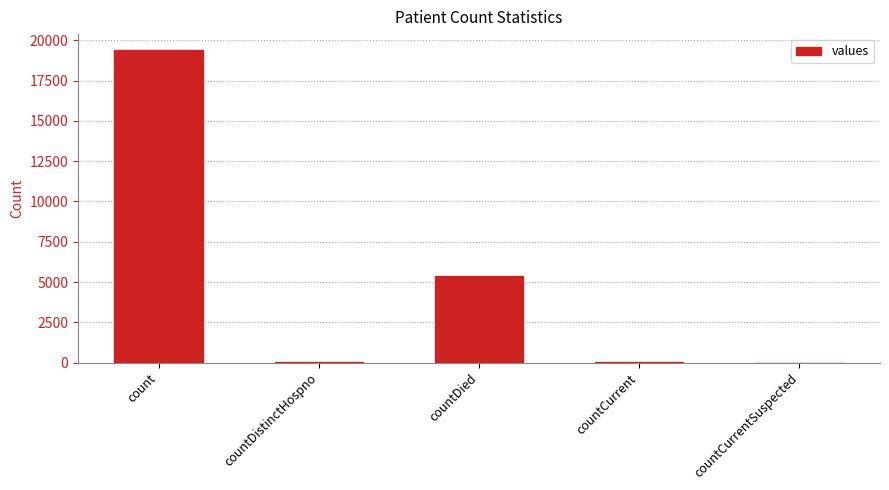

Approximately how many times larger is the value at countDied compared to countCurrent?

89.3